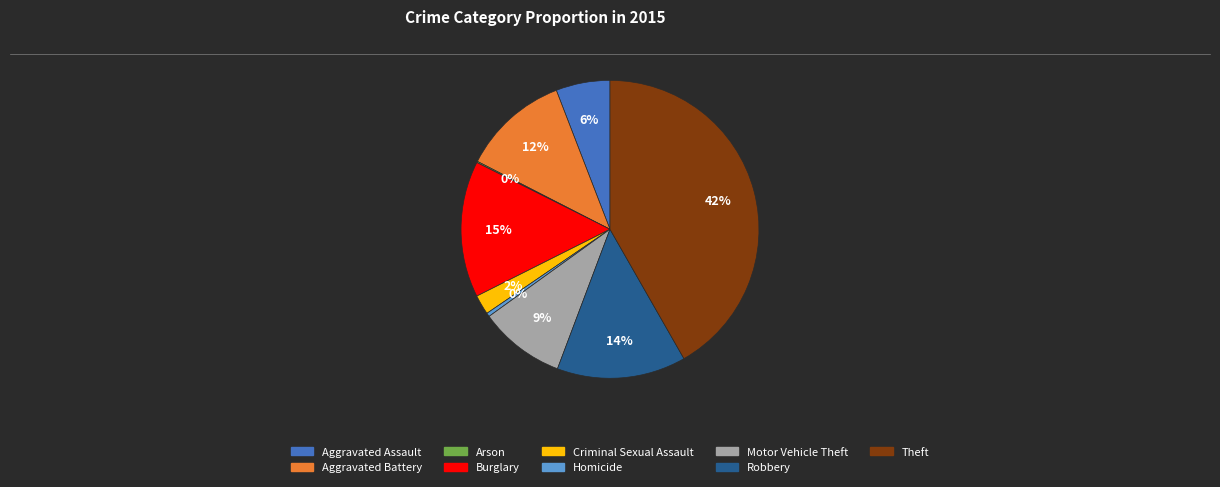

Which slice is the largest?

Theft